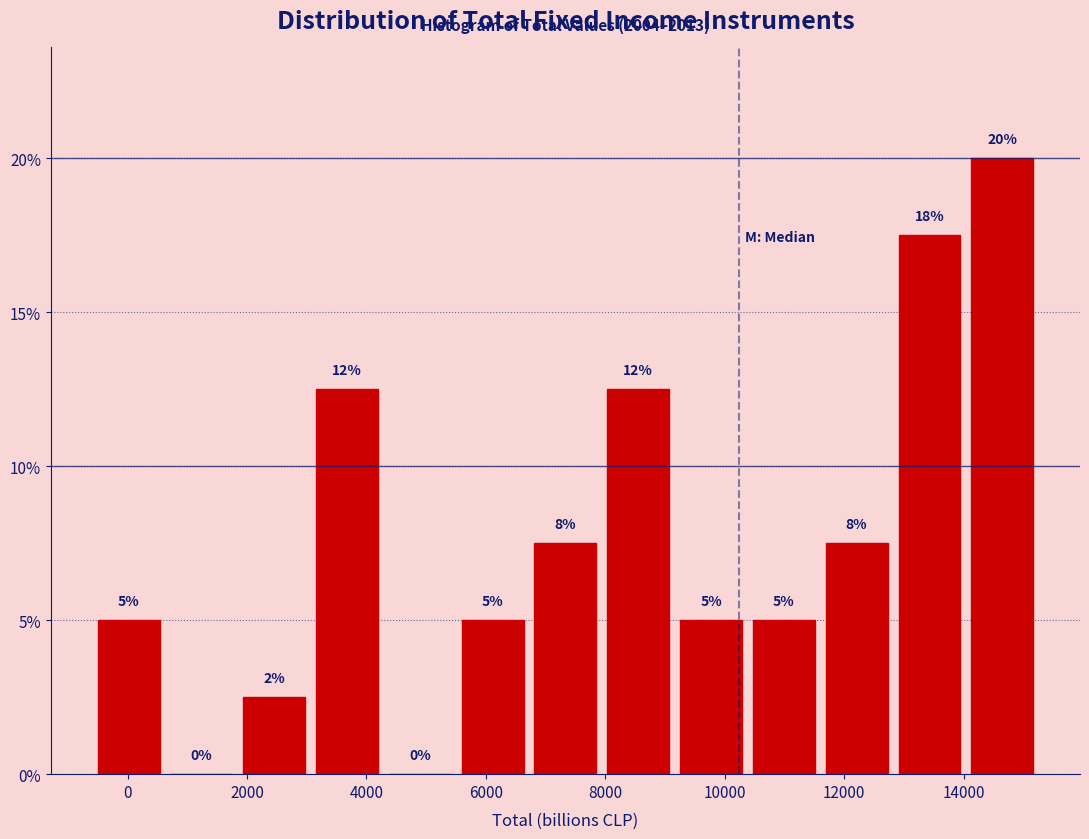

Which range on the x-axis has the tallest bar?

14000 to 15200